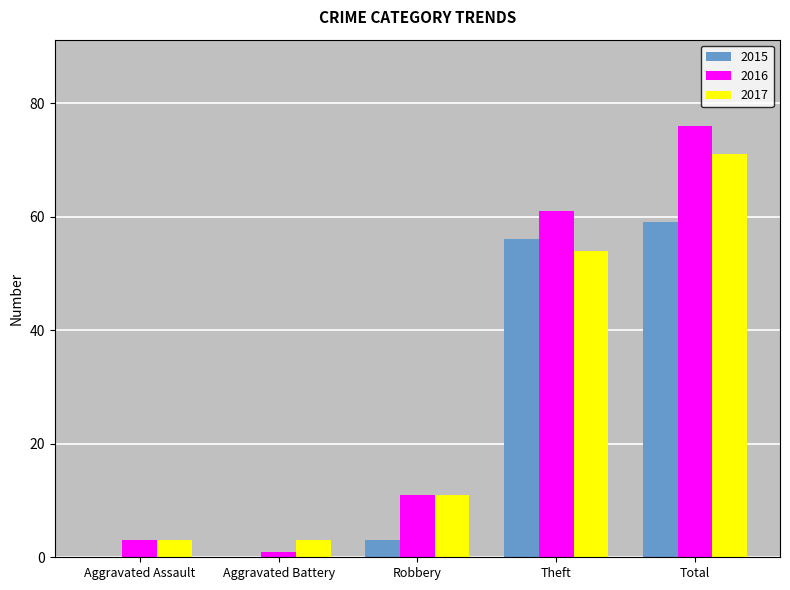

Count the number of categories in the chart.

5